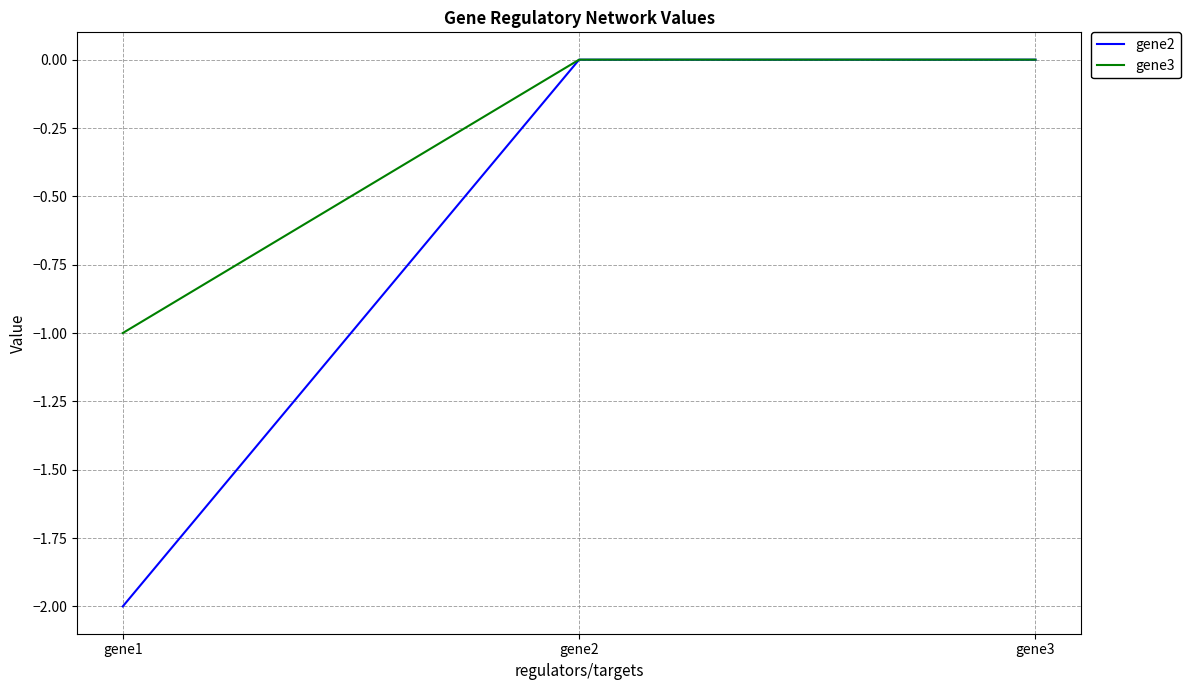

What is the minimum value shown in the chart?

-2